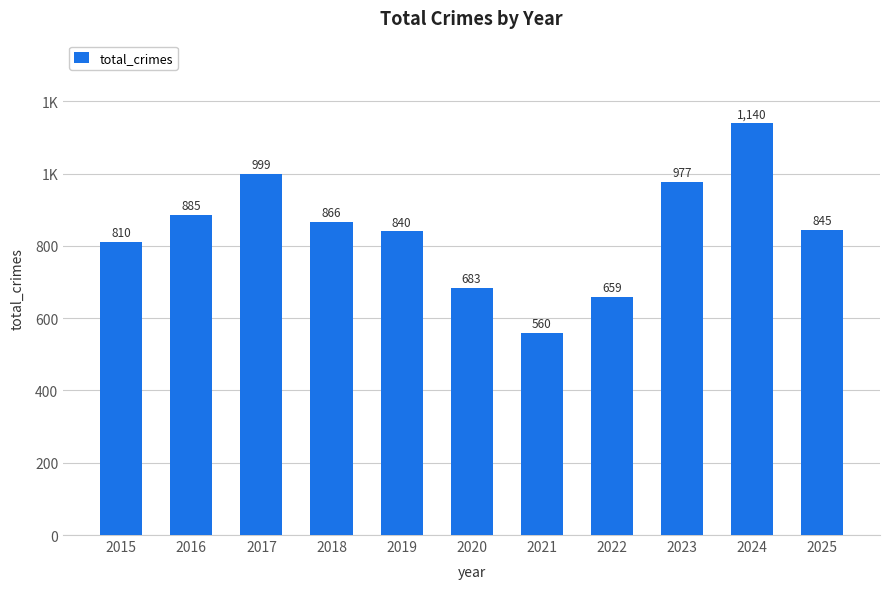

Between 2015 and 2017, which is larger?

2017